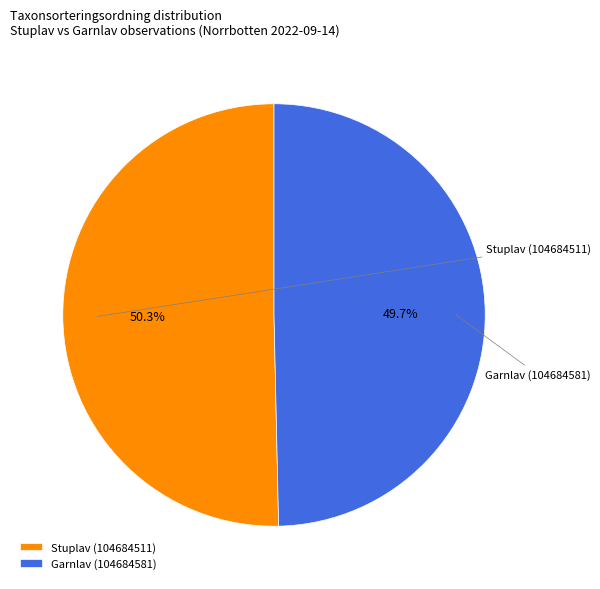

To the nearest percent, what is the difference between the largest and smallest slice percentages?

1%